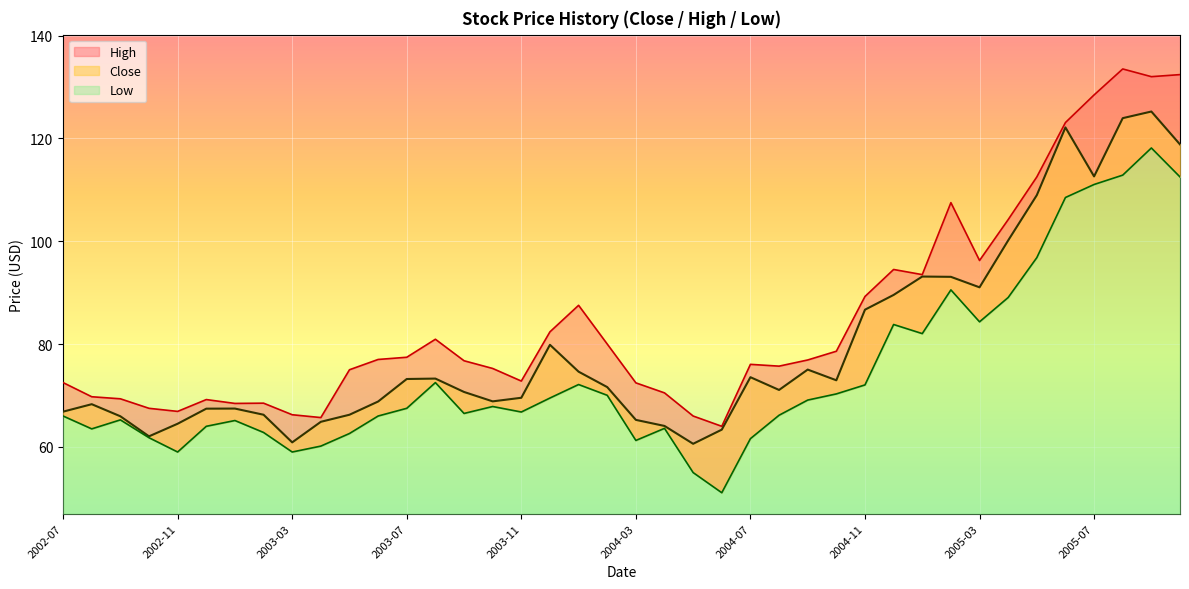

What are all the series names shown in the legend?

Close, High, Low